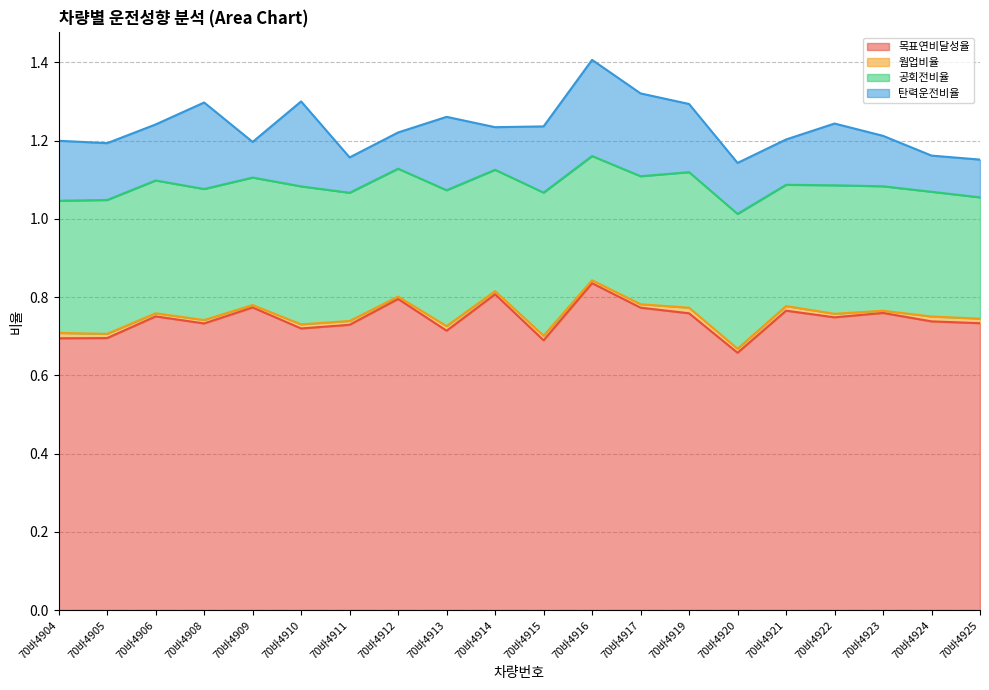

What is the greatest value displayed?

0.8